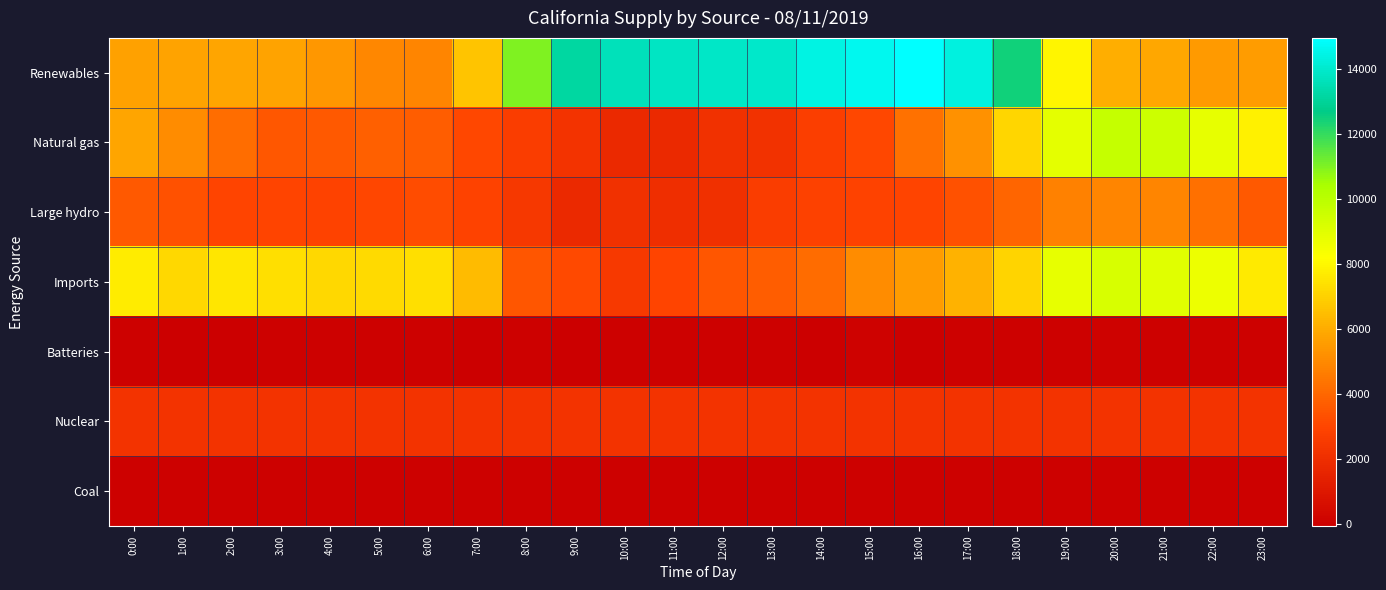

What is the maximum value shown in the chart?

14960